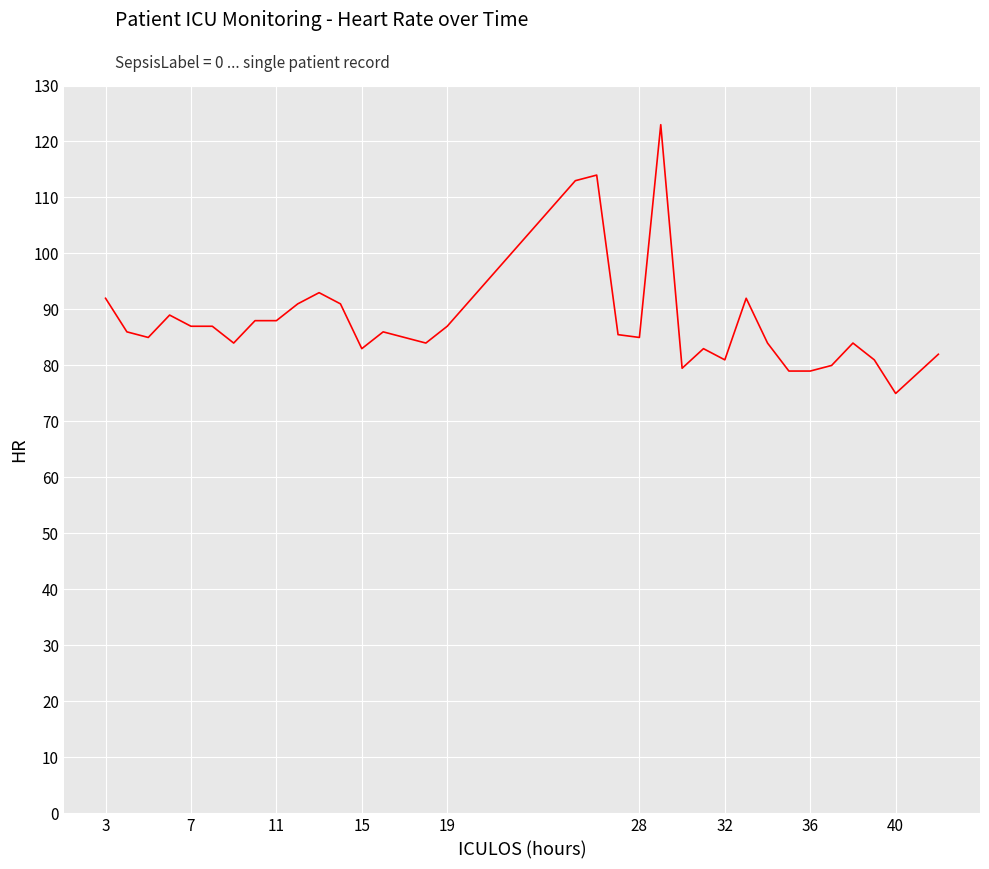

What is the greatest value displayed?

123.0